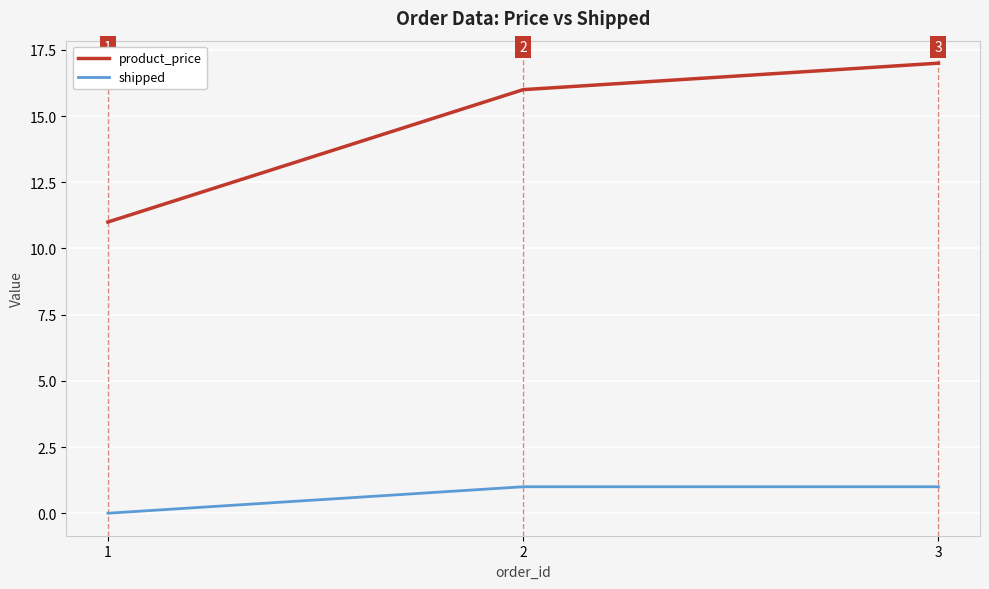

What is the average value of the product_price series?

15